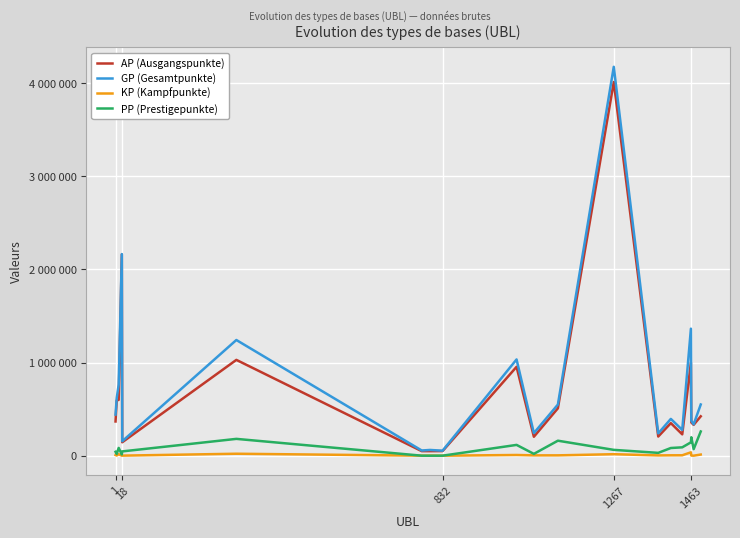

At how many categories does at least one series exceed 3399840?

1